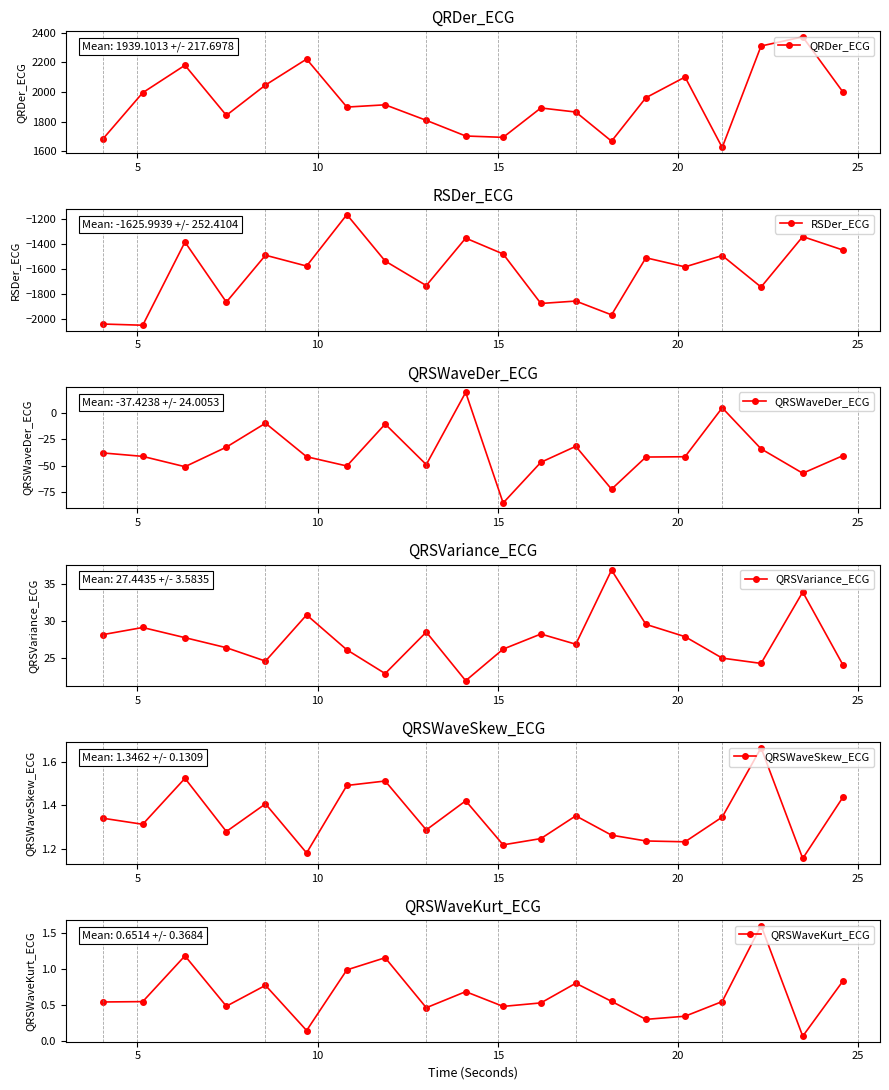

What is the minimum value for QRDer_ECG?

1625.0